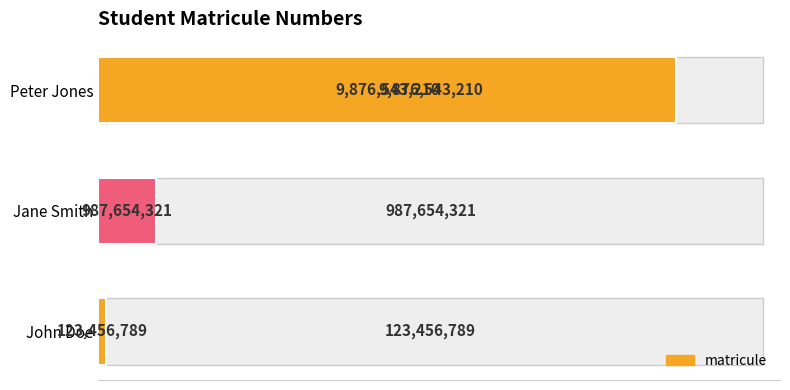

True or false: the data shows 184698661 at John Doe.

False